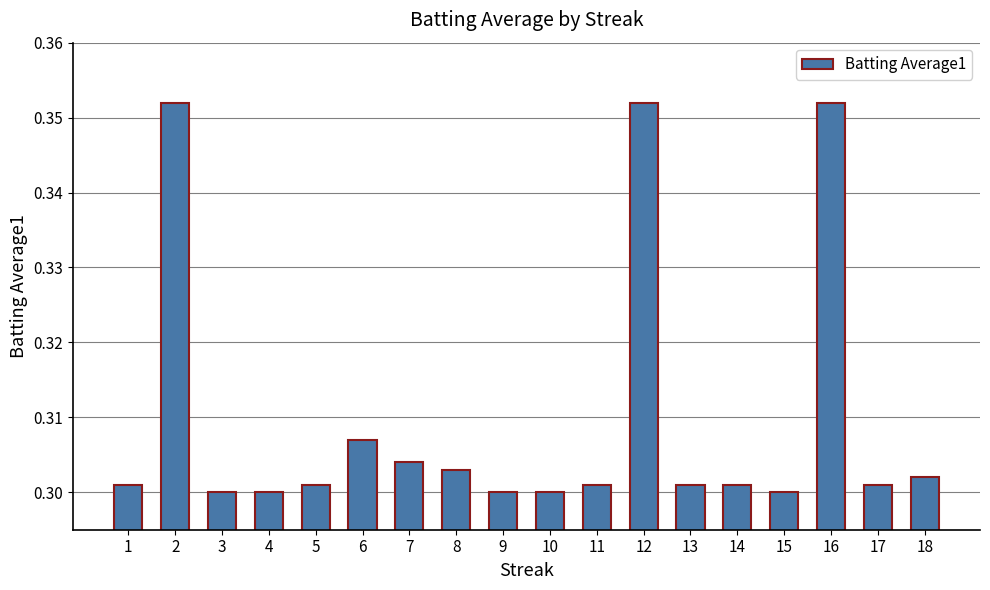

The chart shows a value of 0.5 at 12. True or false?

False